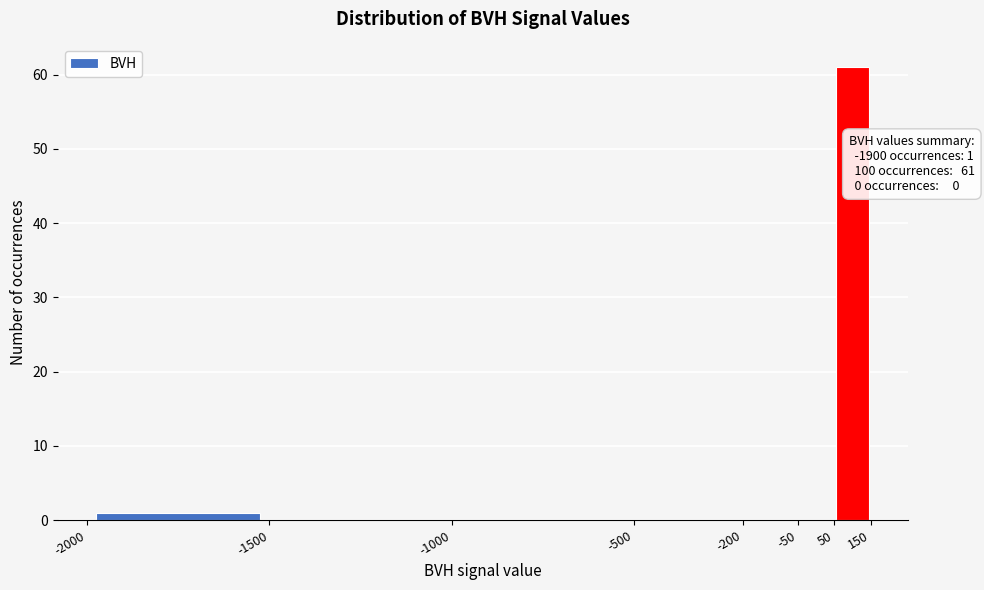

Over which range of the x-axis is the bar tallest?

50 to 150